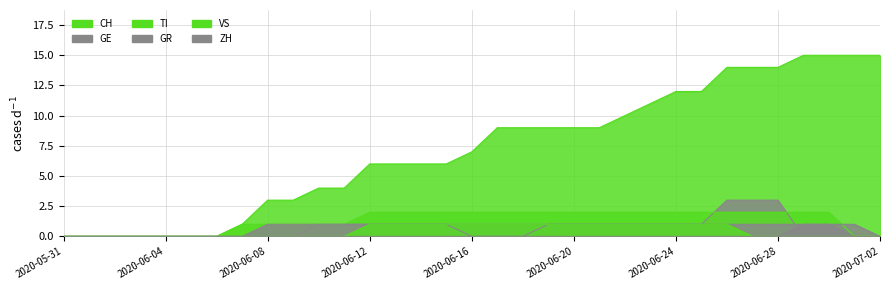

True or false: GE and VS intersect in this chart.

False